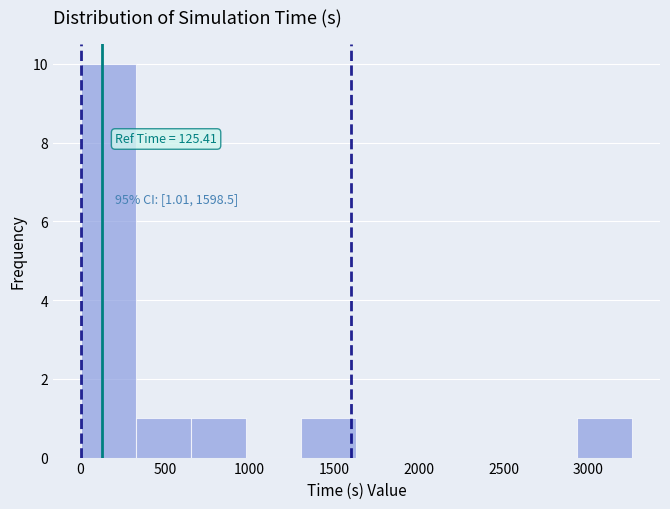

Which range on the x-axis has the tallest bar?

0 to 350